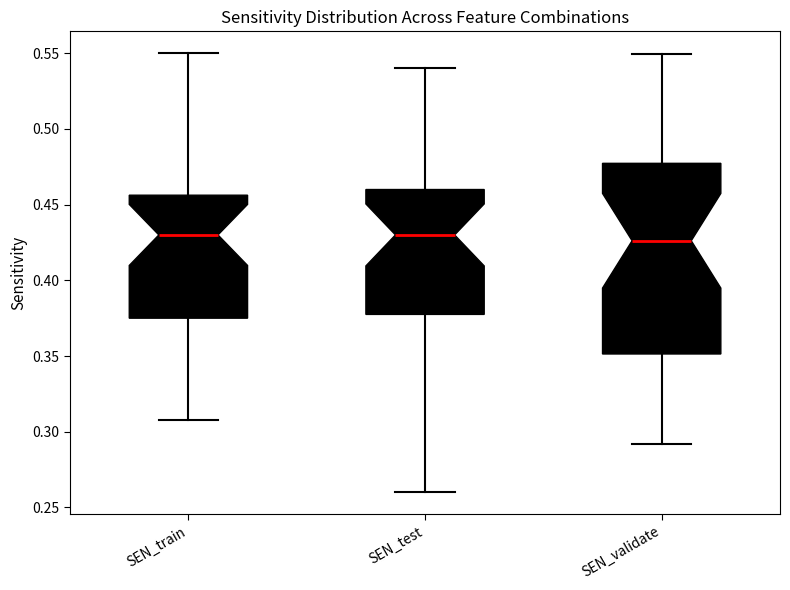

Comparing the boxes themselves (not the whiskers), which one is the tallest?

SEN_validate